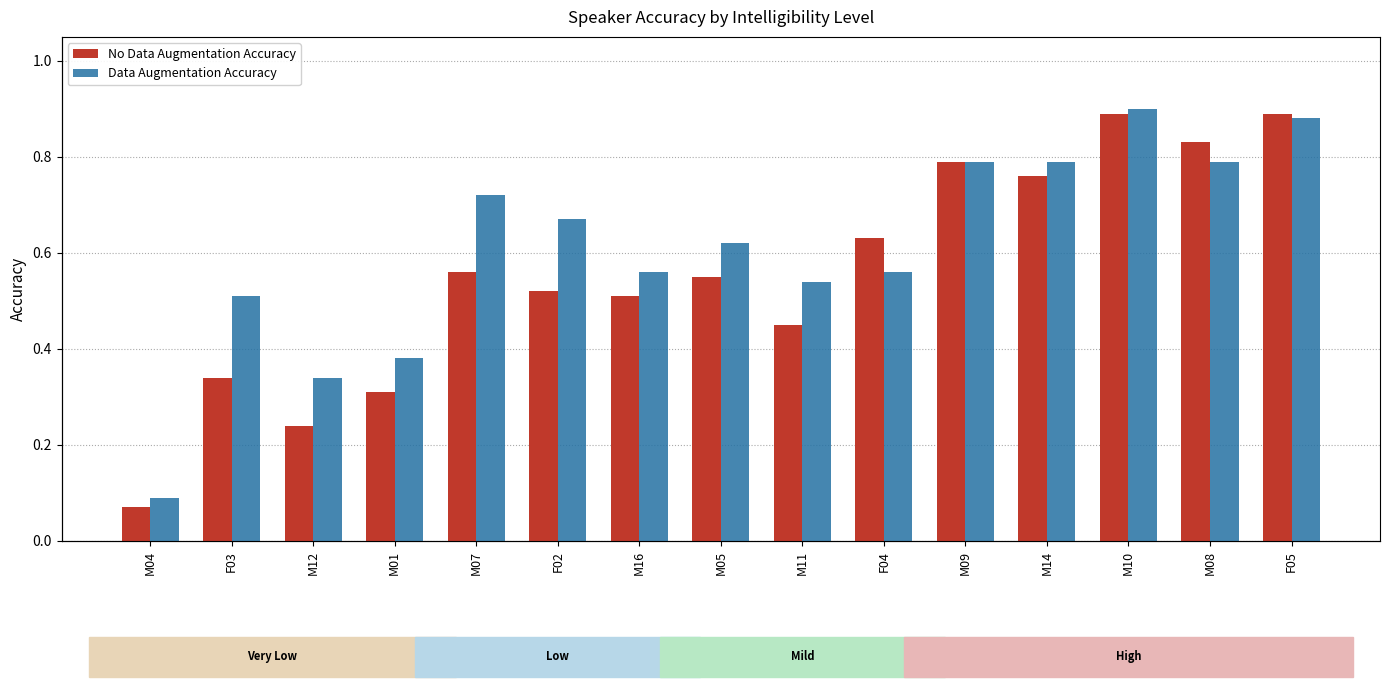

What is the label of the 11th bar from the right?

M07